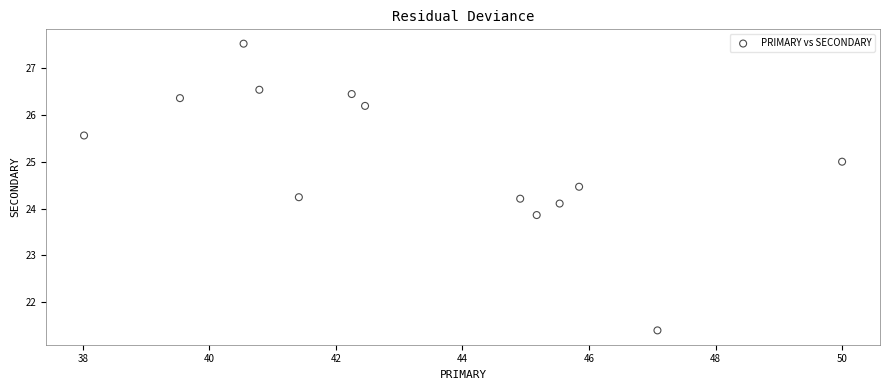

What is the range of X values (max minus min)?

12.0